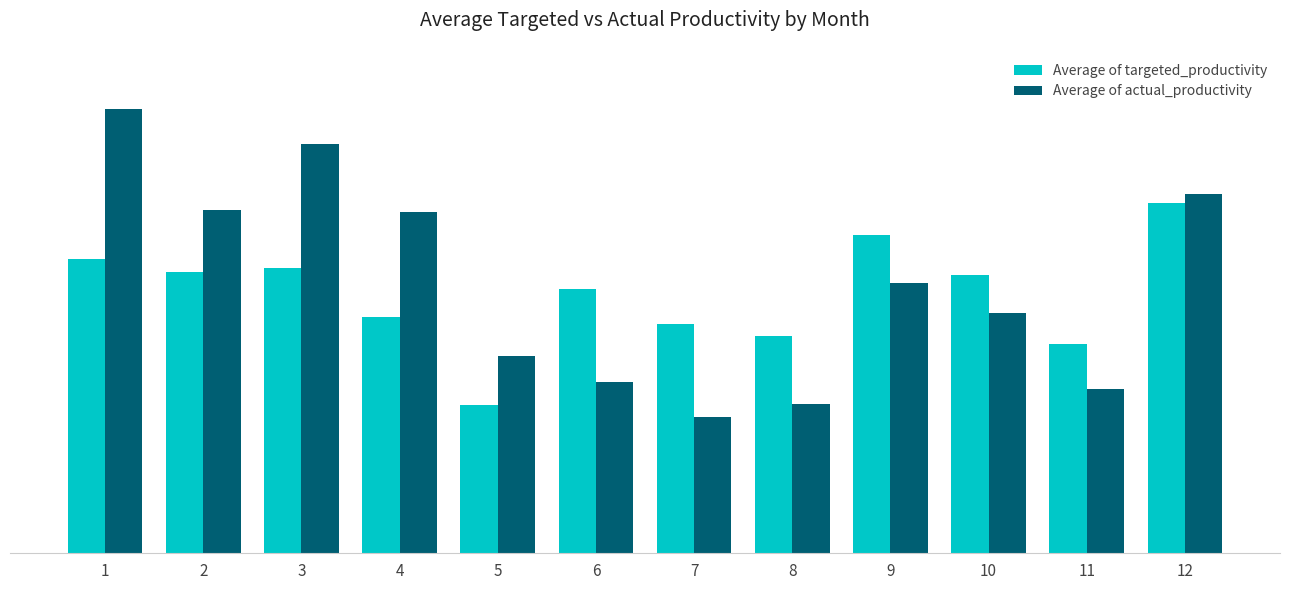

At which category does the chart reach its peak across all series?

1